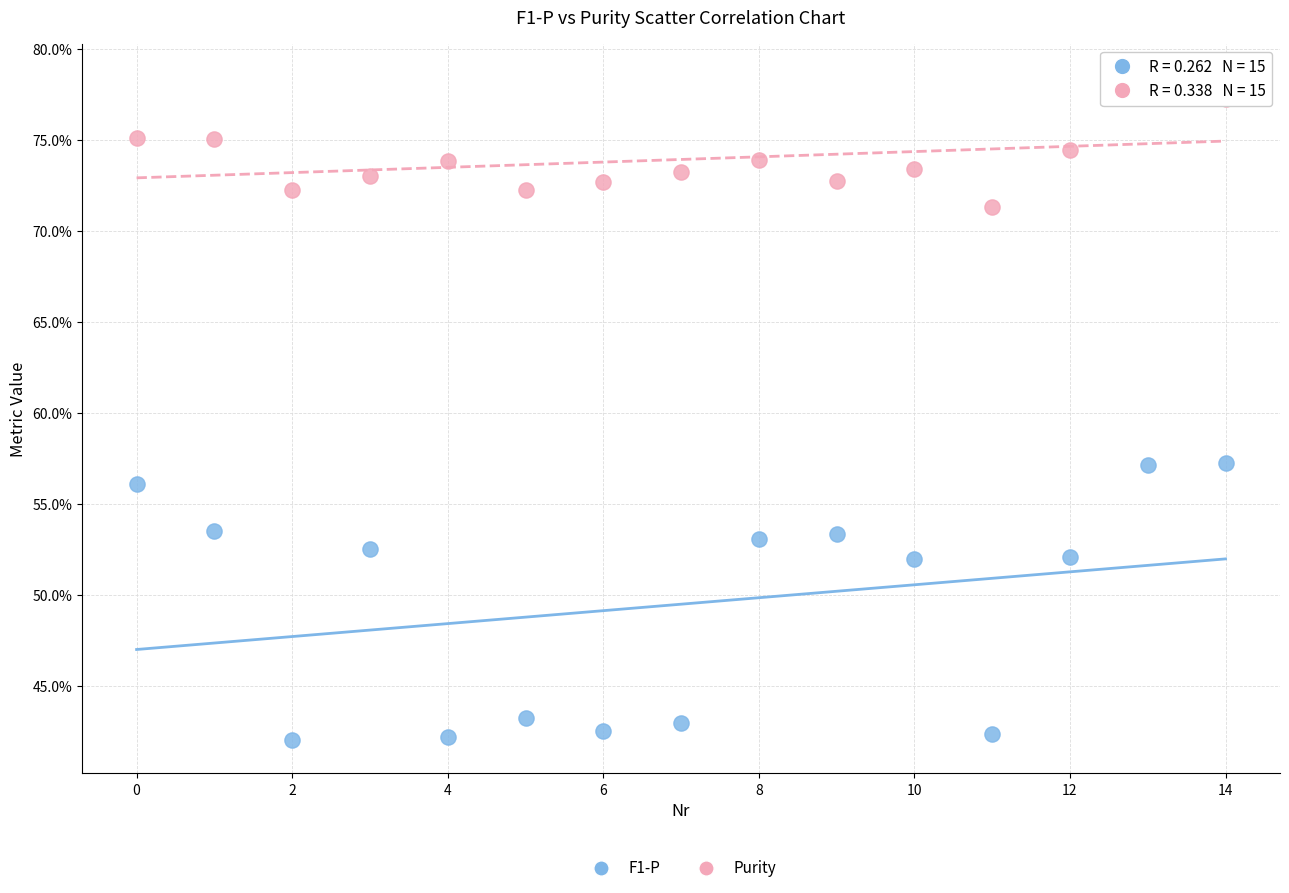

Which series reaches the maximum Y coordinate?

Purity